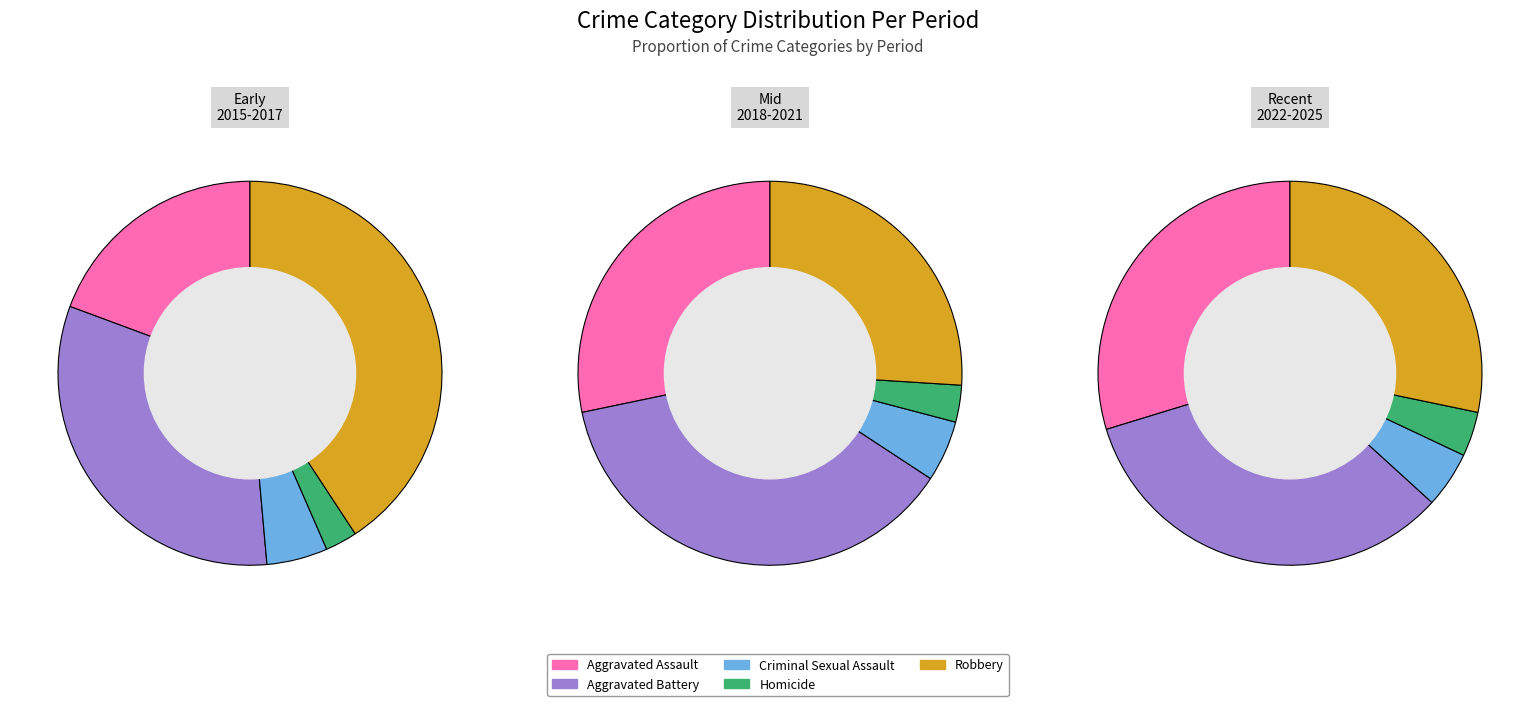

What is the difference between the highest and lowest values at Criminal Sexual Assault?

228